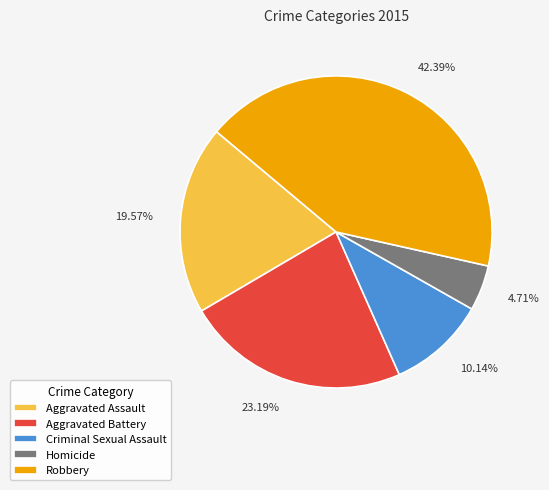

Between 19.57% and 4.71%, which is larger?

19.57%